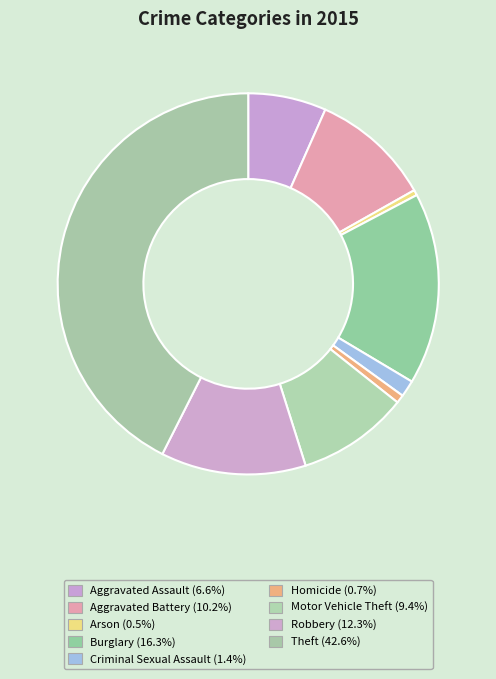

True or false: Aggravated Battery accounts for 10% of the total.

True